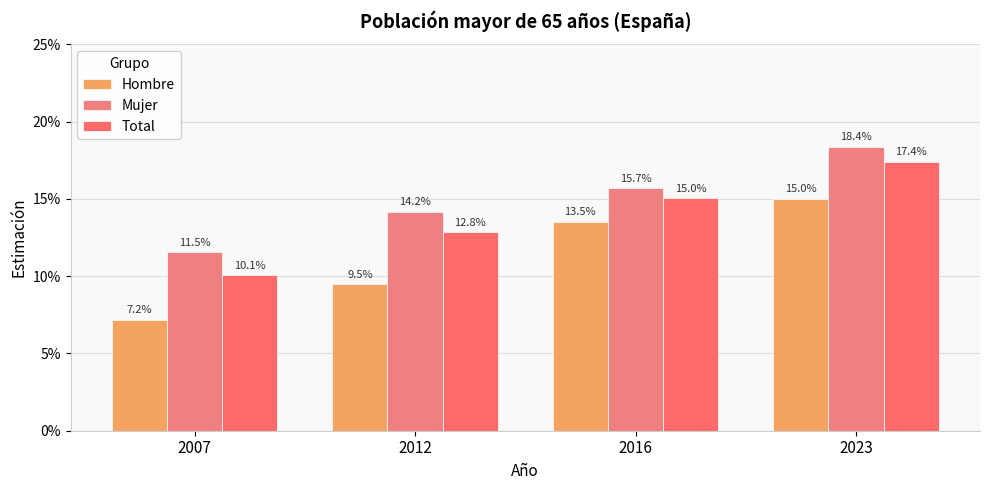

At 2016, list the series in order from smallest to largest.

Hombre, Total, Mujer